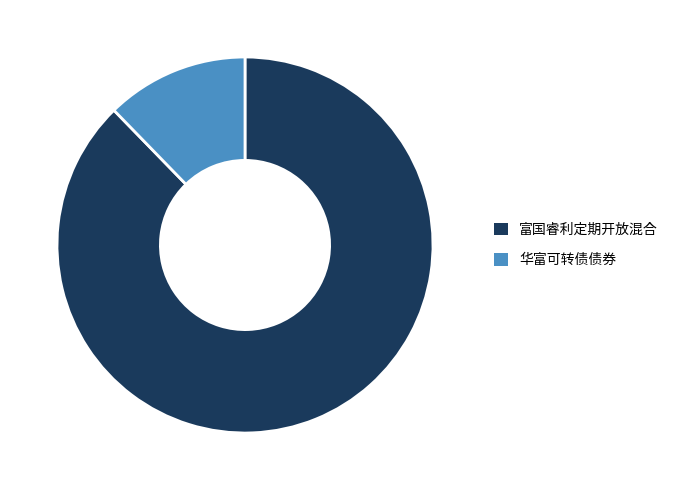

Rank the categories by value from lowest to highest.

华富可转债债券, 富国睿利定期开放混合